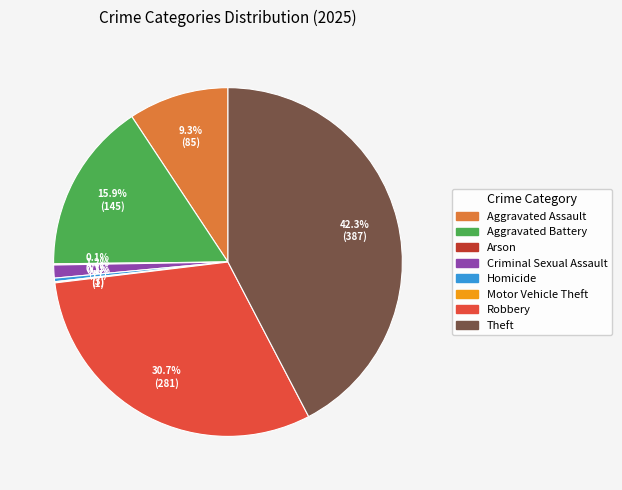

What percentage is NOT represented by Theft?

57.7%